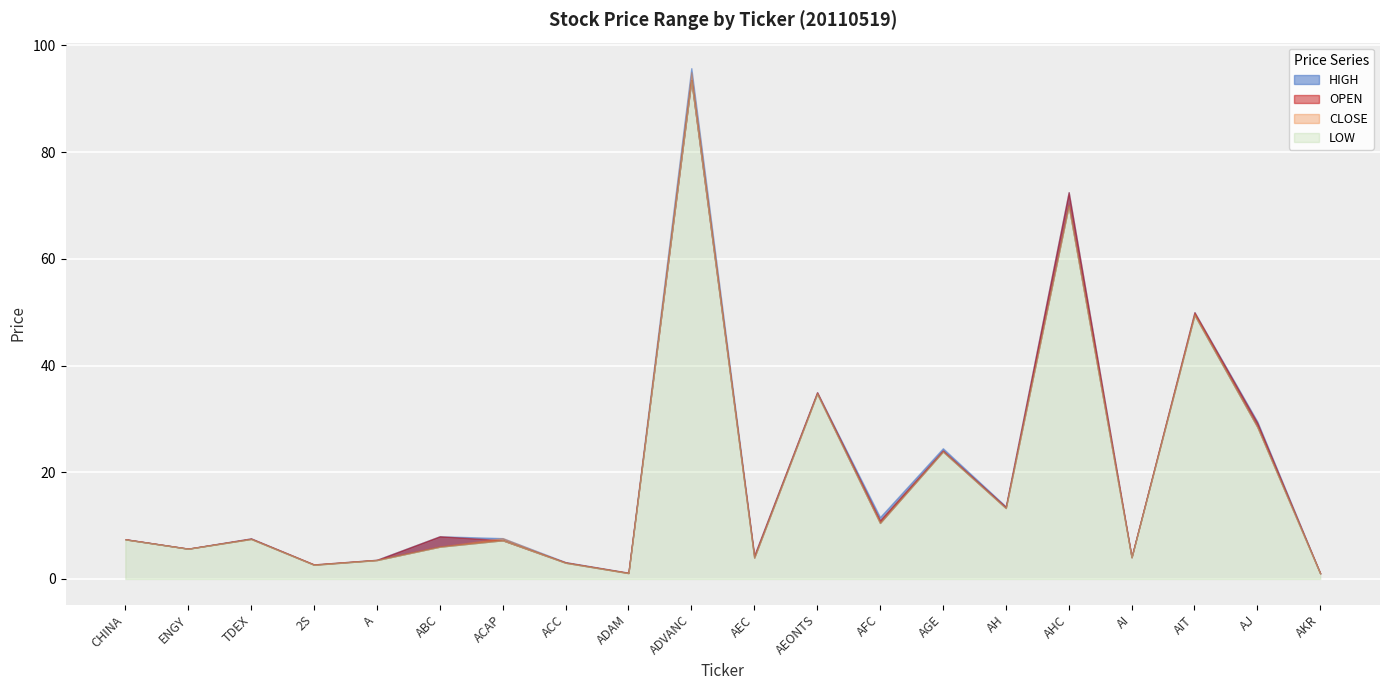

Rank the categories by LOW value from highest to lowest.

ADVANC, AHC, AIT, AEONTS, AJ, AGE, AH, AFC, TDEX, CHINA, ACAP, ABC, ENGY, AI, AEC, A, ACC, 2S, ADAM, AKR